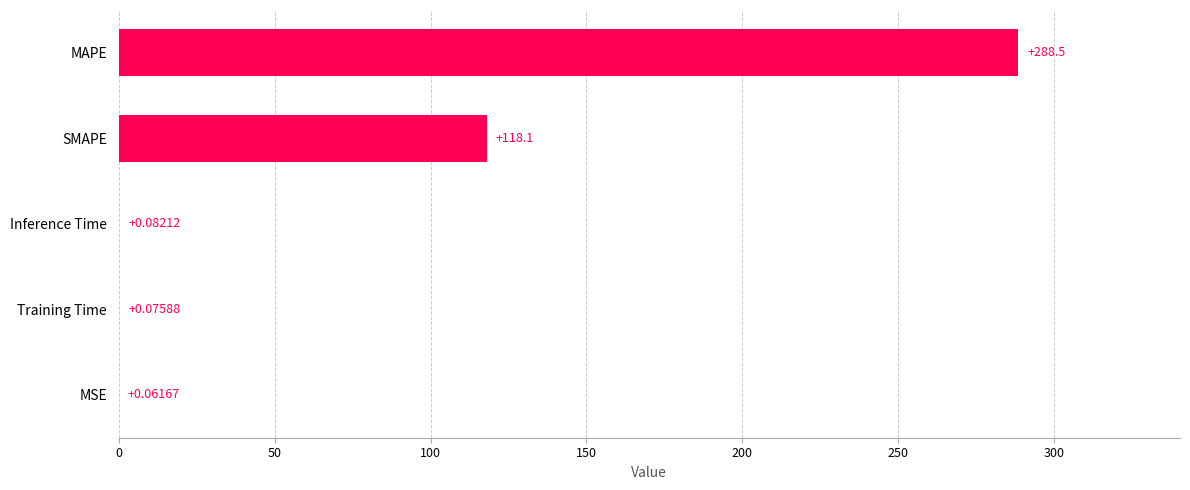

What is the sum of all values?

406.8